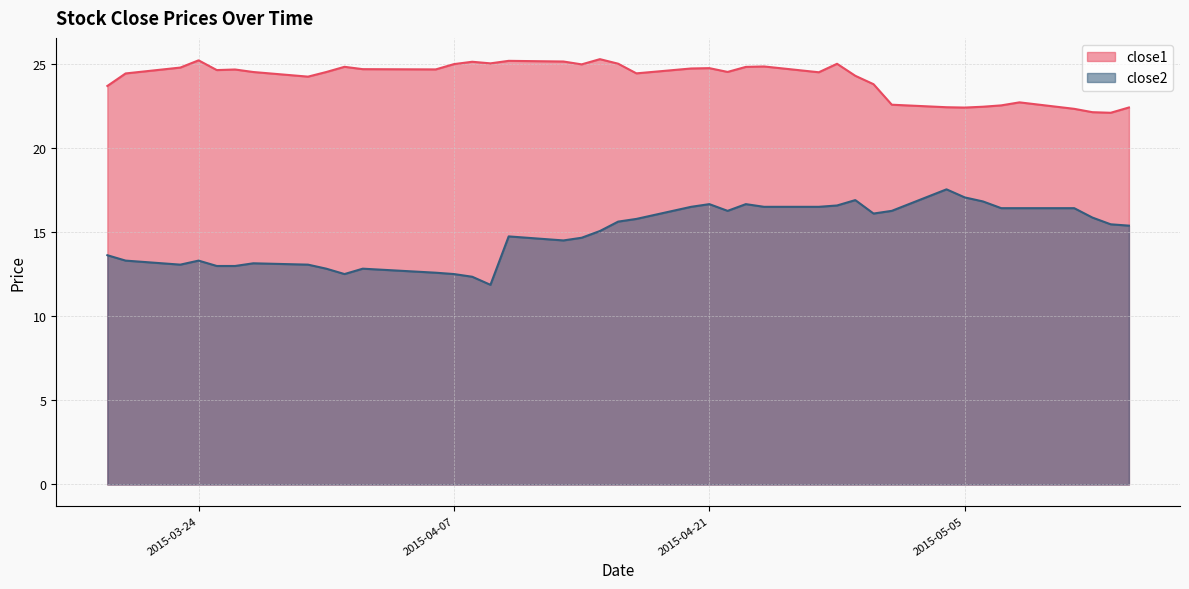

True or false: close2 has more than 1 interior local peaks.

True